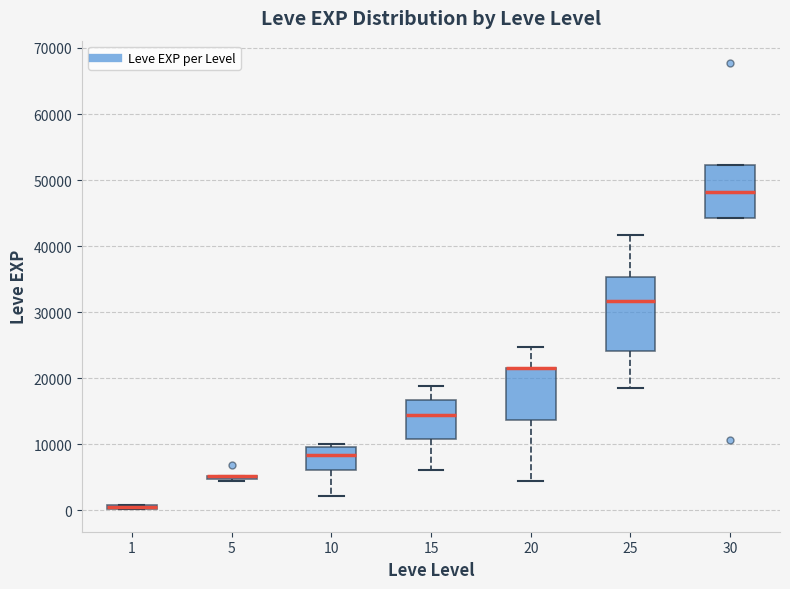

Which box is the tallest, from its lower edge to its upper edge?

25